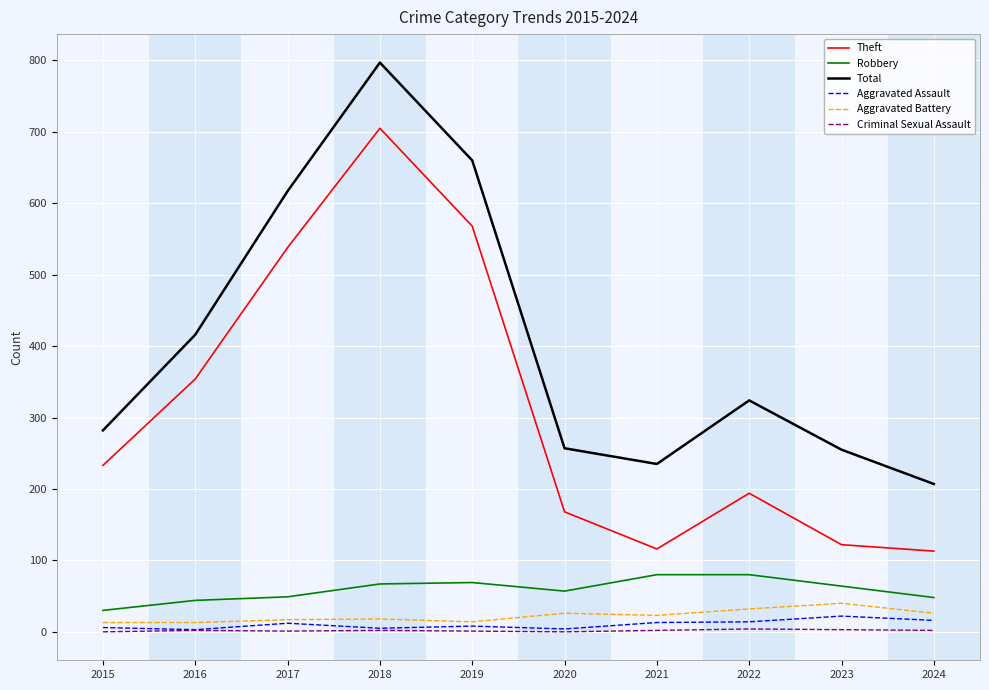

What is the maximum value shown in the chart?

797